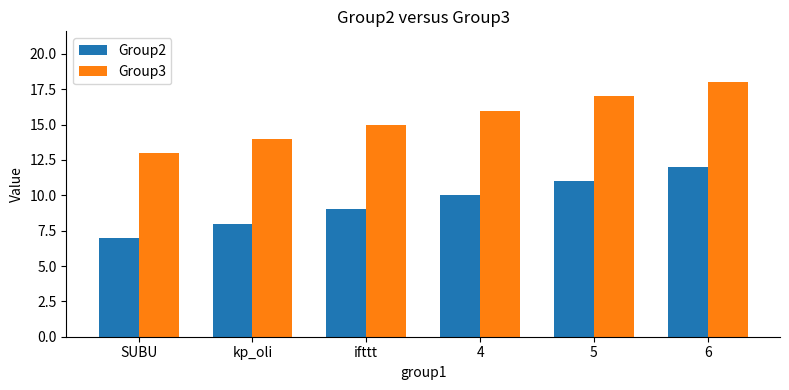

How many groups of bars are there?

6